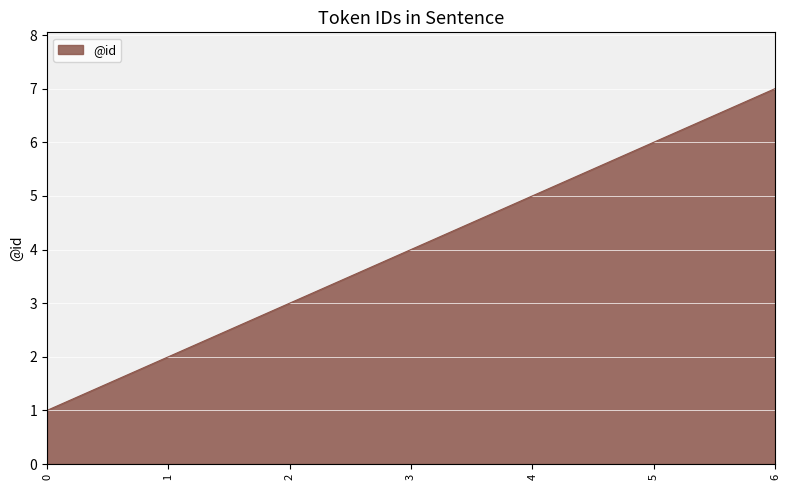

What is the sum of the values at 1 and 2?

5